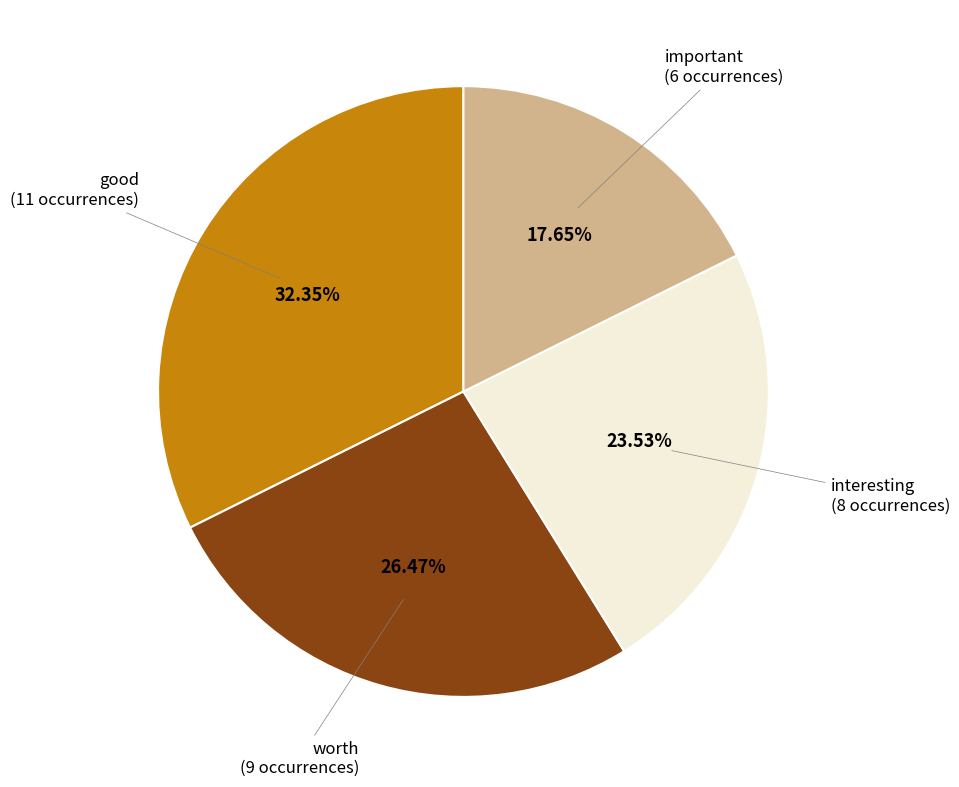

Is there a majority slice in this chart?

No